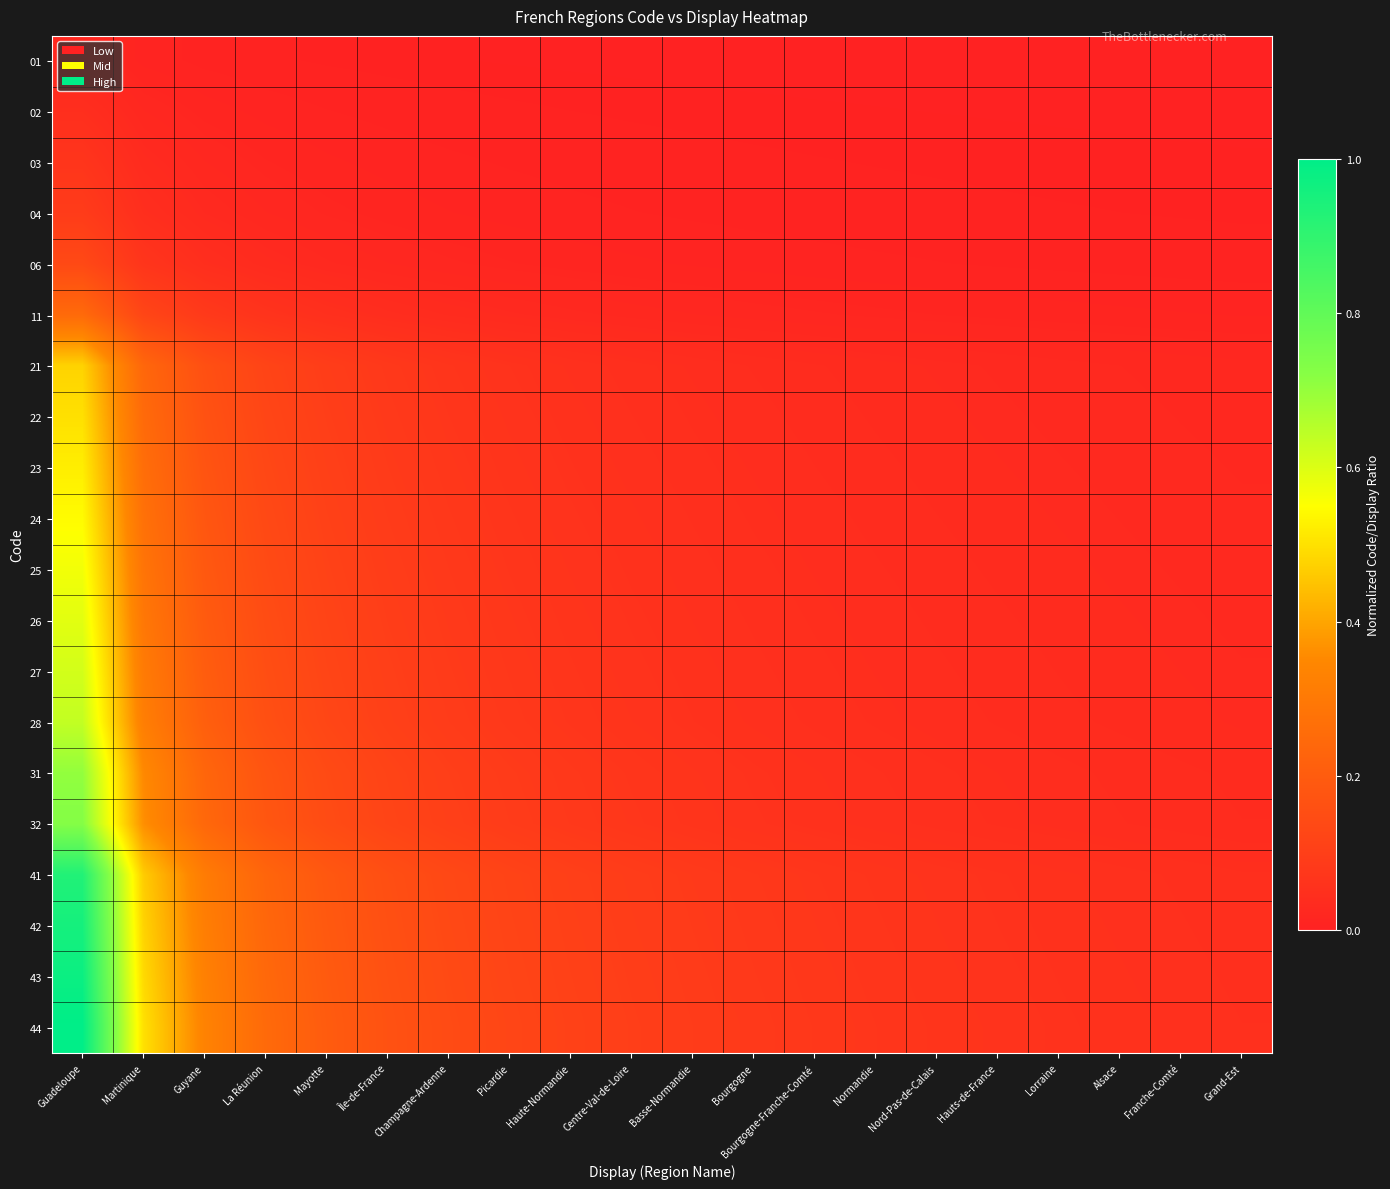

Reading left to right, transcribe all the data shown in this chart.

01: Guadeloupe=0.0	Martinique=0.0	Guyane=0.0	La Réunion=0.0	Mayotte=0.0	Île-de-France=0.0	Champagne-Ardenne=0.0	Picardie=0.0	Haute-Normandie=0.0	Centre-Val-de-Loire=0.0	Basse-Normandie=0.0	Bourgogne=0.0	Bourgogne-Franche-Comté=0.0	Normandie=0.0	Nord-Pas-de-Calais=0.0	Hauts-de-France=0.0	Lorraine=0.0	Alsace=0.0	Franche-Comté=0.0	Grand-Est=0.0
02: Guadeloupe=0.0	Martinique=0.0	Guyane=0.0	La Réunion=0.0	Mayotte=0.0	Île-de-France=0.0	Champagne-Ardenne=0.0	Picardie=0.0	Haute-Normandie=0.0	Centre-Val-de-Loire=0.0	Basse-Normandie=0.0	Bourgogne=0.0	Bourgogne-Franche-Comté=0.0	Normandie=0.0	Nord-Pas-de-Calais=0.0	Hauts-de-France=0.0	Lorraine=0.0	Alsace=0.0	Franche-Comté=0.0	Grand-Est=0.0
03: Guadeloupe=0.1	Martinique=0.0	Guyane=0.0	La Réunion=0.0	Mayotte=0.0	Île-de-France=0.0	Champagne-Ardenne=0.0	Picardie=0.0	Haute-Normandie=0.0	Centre-Val-de-Loire=0.0	Basse-Normandie=0.0	Bourgogne=0.0	Bourgogne-Franche-Comté=0.0	Normandie=0.0	Nord-Pas-de-Calais=0.0	Hauts-de-France=0.0	Lorraine=0.0	Alsace=0.0	Franche-Comté=0.0	Grand-Est=0.0
04: Guadeloupe=0.1	Martinique=0.0	Guyane=0.0	La Réunion=0.0	Mayotte=0.0	Île-de-France=0.0	Champagne-Ardenne=0.0	Picardie=0.0	Haute-Normandie=0.0	Centre-Val-de-Loire=0.0	Basse-Normandie=0.0	Bourgogne=0.0	Bourgogne-Franche-Comté=0.0	Normandie=0.0	Nord-Pas-de-Calais=0.0	Hauts-de-France=0.0	Lorraine=0.0	Alsace=0.0	Franche-Comté=0.0	Grand-Est=0.0
06: Guadeloupe=0.1	Martinique=0.1	Guyane=0.0	La Réunion=0.0	Mayotte=0.0	Île-de-France=0.0	Champagne-Ardenne=0.0	Picardie=0.0	Haute-Normandie=0.0	Centre-Val-de-Loire=0.0	Basse-Normandie=0.0	Bourgogne=0.0	Bourgogne-Franche-Comté=0.0	Normandie=0.0	Nord-Pas-de-Calais=0.0	Hauts-de-France=0.0	Lorraine=0.0	Alsace=0.0	Franche-Comté=0.0	Grand-Est=0.0
11: Guadeloupe=0.2	Martinique=0.1	Guyane=0.1	La Réunion=0.1	Mayotte=0.0	Île-de-France=0.0	Champagne-Ardenne=0.0	Picardie=0.0	Haute-Normandie=0.0	Centre-Val-de-Loire=0.0	Basse-Normandie=0.0	Bourgogne=0.0	Bourgogne-Franche-Comté=0.0	Normandie=0.0	Nord-Pas-de-Calais=0.0	Hauts-de-France=0.0	Lorraine=0.0	Alsace=0.0	Franche-Comté=0.0	Grand-Est=0.0
21: Guadeloupe=0.5	Martinique=0.2	Guyane=0.2	La Réunion=0.1	Mayotte=0.1	Île-de-France=0.1	Champagne-Ardenne=0.1	Picardie=0.1	Haute-Normandie=0.1	Centre-Val-de-Loire=0.0	Basse-Normandie=0.0	Bourgogne=0.0	Bourgogne-Franche-Comté=0.0	Normandie=0.0	Nord-Pas-de-Calais=0.0	Hauts-de-France=0.0	Lorraine=0.0	Alsace=0.0	Franche-Comté=0.0	Grand-Est=0.0
22: Guadeloupe=0.5	Martinique=0.2	Guyane=0.2	La Réunion=0.1	Mayotte=0.1	Île-de-France=0.1	Champagne-Ardenne=0.1	Picardie=0.1	Haute-Normandie=0.1	Centre-Val-de-Loire=0.0	Basse-Normandie=0.0	Bourgogne=0.0	Bourgogne-Franche-Comté=0.0	Normandie=0.0	Nord-Pas-de-Calais=0.0	Hauts-de-France=0.0	Lorraine=0.0	Alsace=0.0	Franche-Comté=0.0	Grand-Est=0.0
23: Guadeloupe=0.5	Martinique=0.3	Guyane=0.2	La Réunion=0.1	Mayotte=0.1	Île-de-France=0.1	Champagne-Ardenne=0.1	Picardie=0.1	Haute-Normandie=0.1	Centre-Val-de-Loire=0.1	Basse-Normandie=0.0	Bourgogne=0.0	Bourgogne-Franche-Comté=0.0	Normandie=0.0	Nord-Pas-de-Calais=0.0	Hauts-de-France=0.0	Lorraine=0.0	Alsace=0.0	Franche-Comté=0.0	Grand-Est=0.0
24: Guadeloupe=0.5	Martinique=0.3	Guyane=0.2	La Réunion=0.1	Mayotte=0.1	Île-de-France=0.1	Champagne-Ardenne=0.1	Picardie=0.1	Haute-Normandie=0.1	Centre-Val-de-Loire=0.1	Basse-Normandie=0.0	Bourgogne=0.0	Bourgogne-Franche-Comté=0.0	Normandie=0.0	Nord-Pas-de-Calais=0.0	Hauts-de-France=0.0	Lorraine=0.0	Alsace=0.0	Franche-Comté=0.0	Grand-Est=0.0
25: Guadeloupe=0.6	Martinique=0.3	Guyane=0.2	La Réunion=0.1	Mayotte=0.1	Île-de-France=0.1	Champagne-Ardenne=0.1	Picardie=0.1	Haute-Normandie=0.1	Centre-Val-de-Loire=0.1	Basse-Normandie=0.1	Bourgogne=0.0	Bourgogne-Franche-Comté=0.0	Normandie=0.0	Nord-Pas-de-Calais=0.0	Hauts-de-France=0.0	Lorraine=0.0	Alsace=0.0	Franche-Comté=0.0	Grand-Est=0.0
26: Guadeloupe=0.6	Martinique=0.3	Guyane=0.2	La Réunion=0.1	Mayotte=0.1	Île-de-France=0.1	Champagne-Ardenne=0.1	Picardie=0.1	Haute-Normandie=0.1	Centre-Val-de-Loire=0.1	Basse-Normandie=0.1	Bourgogne=0.0	Bourgogne-Franche-Comté=0.0	Normandie=0.0	Nord-Pas-de-Calais=0.0	Hauts-de-France=0.0	Lorraine=0.0	Alsace=0.0	Franche-Comté=0.0	Grand-Est=0.0
27: Guadeloupe=0.6	Martinique=0.3	Guyane=0.2	La Réunion=0.2	Mayotte=0.1	Île-de-France=0.1	Champagne-Ardenne=0.1	Picardie=0.1	Haute-Normandie=0.1	Centre-Val-de-Loire=0.1	Basse-Normandie=0.1	Bourgogne=0.1	Bourgogne-Franche-Comté=0.0	Normandie=0.0	Nord-Pas-de-Calais=0.0	Hauts-de-France=0.0	Lorraine=0.0	Alsace=0.0	Franche-Comté=0.0	Grand-Est=0.0
28: Guadeloupe=0.6	Martinique=0.3	Guyane=0.2	La Réunion=0.2	Mayotte=0.1	Île-de-France=0.1	Champagne-Ardenne=0.1	Picardie=0.1	Haute-Normandie=0.1	Centre-Val-de-Loire=0.1	Basse-Normandie=0.1	Bourgogne=0.1	Bourgogne-Franche-Comté=0.0	Normandie=0.0	Nord-Pas-de-Calais=0.0	Hauts-de-France=0.0	Lorraine=0.0	Alsace=0.0	Franche-Comté=0.0	Grand-Est=0.0
31: Guadeloupe=0.7	Martinique=0.4	Guyane=0.2	La Réunion=0.2	Mayotte=0.1	Île-de-France=0.1	Champagne-Ardenne=0.1	Picardie=0.1	Haute-Normandie=0.1	Centre-Val-de-Loire=0.1	Basse-Normandie=0.1	Bourgogne=0.1	Bourgogne-Franche-Comté=0.1	Normandie=0.0	Nord-Pas-de-Calais=0.0	Hauts-de-France=0.0	Lorraine=0.0	Alsace=0.0	Franche-Comté=0.0	Grand-Est=0.0
32: Guadeloupe=0.7	Martinique=0.4	Guyane=0.2	La Réunion=0.2	Mayotte=0.1	Île-de-France=0.1	Champagne-Ardenne=0.1	Picardie=0.1	Haute-Normandie=0.1	Centre-Val-de-Loire=0.1	Basse-Normandie=0.1	Bourgogne=0.1	Bourgogne-Franche-Comté=0.1	Normandie=0.1	Nord-Pas-de-Calais=0.0	Hauts-de-France=0.0	Lorraine=0.0	Alsace=0.0	Franche-Comté=0.0	Grand-Est=0.0
41: Guadeloupe=0.9	Martinique=0.5	Guyane=0.3	La Réunion=0.2	Mayotte=0.2	Île-de-France=0.2	Champagne-Ardenne=0.1	Picardie=0.1	Haute-Normandie=0.1	Centre-Val-de-Loire=0.1	Basse-Normandie=0.1	Bourgogne=0.1	Bourgogne-Franche-Comté=0.1	Normandie=0.1	Nord-Pas-de-Calais=0.1	Hauts-de-France=0.1	Lorraine=0.1	Alsace=0.1	Franche-Comté=0.0	Grand-Est=0.0
42: Guadeloupe=1.0	Martinique=0.5	Guyane=0.3	La Réunion=0.2	Mayotte=0.2	Île-de-France=0.2	Champagne-Ardenne=0.1	Picardie=0.1	Haute-Normandie=0.1	Centre-Val-de-Loire=0.1	Basse-Normandie=0.1	Bourgogne=0.1	Bourgogne-Franche-Comté=0.1	Normandie=0.1	Nord-Pas-de-Calais=0.1	Hauts-de-France=0.1	Lorraine=0.1	Alsace=0.1	Franche-Comté=0.0	Grand-Est=0.0
43: Guadeloupe=1.0	Martinique=0.5	Guyane=0.3	La Réunion=0.2	Mayotte=0.2	Île-de-France=0.2	Champagne-Ardenne=0.1	Picardie=0.1	Haute-Normandie=0.1	Centre-Val-de-Loire=0.1	Basse-Normandie=0.1	Bourgogne=0.1	Bourgogne-Franche-Comté=0.1	Normandie=0.1	Nord-Pas-de-Calais=0.1	Hauts-de-France=0.1	Lorraine=0.1	Alsace=0.1	Franche-Comté=0.1	Grand-Est=0.0
44: Guadeloupe=1.0	Martinique=0.5	Guyane=0.3	La Réunion=0.2	Mayotte=0.2	Île-de-France=0.2	Champagne-Ardenne=0.1	Picardie=0.1	Haute-Normandie=0.1	Centre-Val-de-Loire=0.1	Basse-Normandie=0.1	Bourgogne=0.1	Bourgogne-Franche-Comté=0.1	Normandie=0.1	Nord-Pas-de-Calais=0.1	Hauts-de-France=0.1	Lorraine=0.1	Alsace=0.1	Franche-Comté=0.1	Grand-Est=0.0